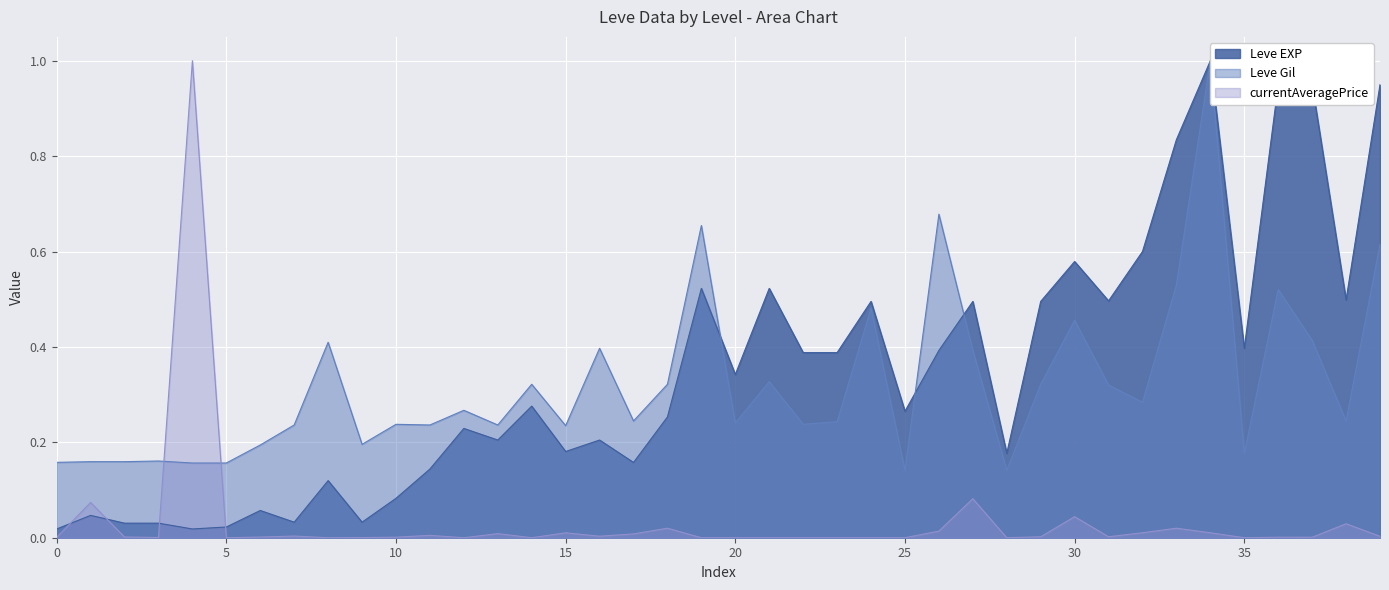

Which series ends up on top after the final intersection of currentAveragePrice and Leve EXP?

Leve EXP